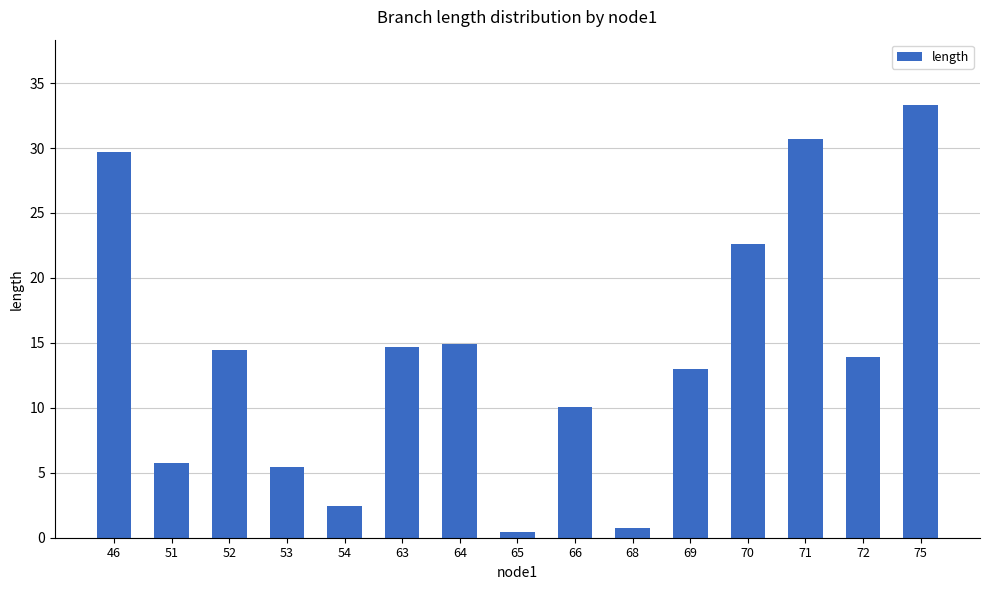

What is the sum of all values?

212.2